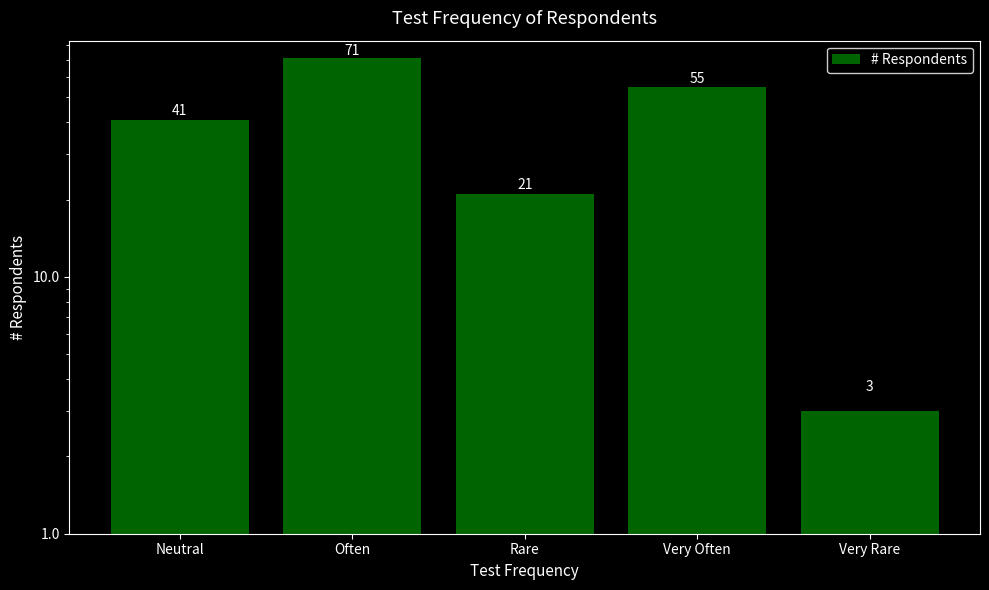

The value at Very Rare is 3. True or false?

True